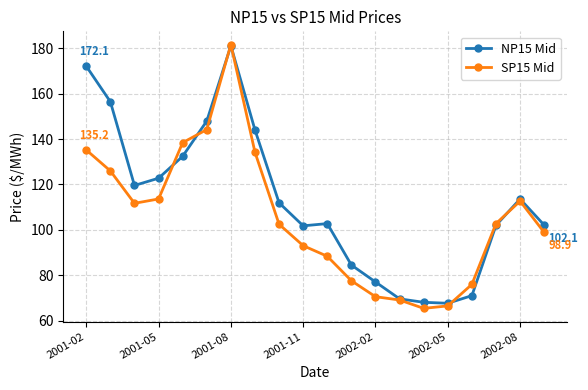

List the series in order of their overall mean, lowest first.

SP15 Mid, NP15 Mid